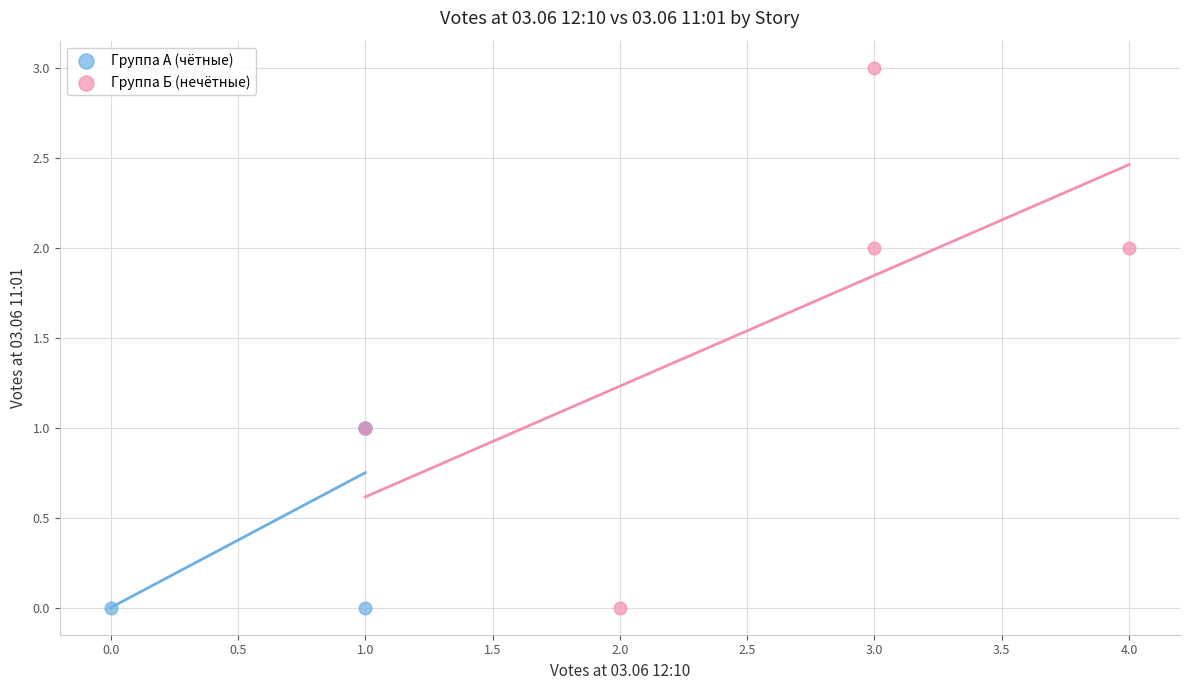

Which series reaches the maximum Y coordinate?

Группа Б (нечётные)